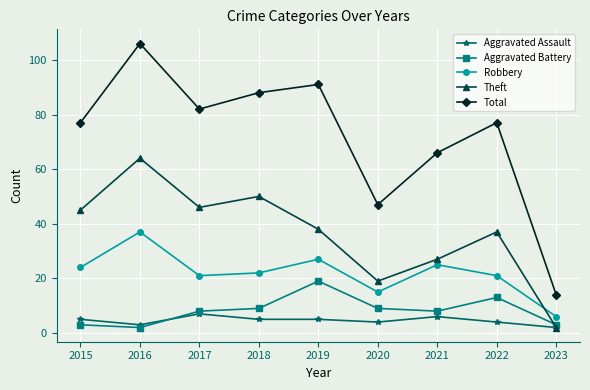

Rank the series at 2015 from highest to lowest value.

Total, Theft, Robbery, Aggravated Assault, Aggravated Battery